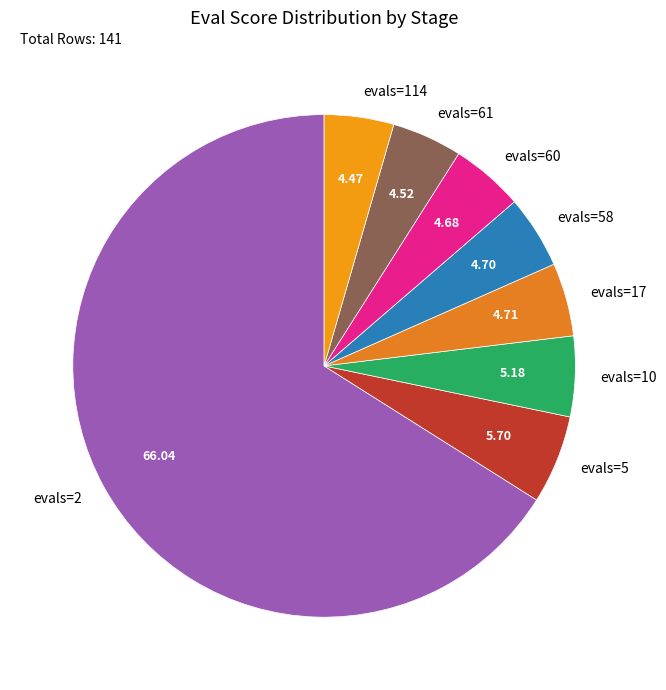

Which category has the biggest portion of the pie?

evals=2